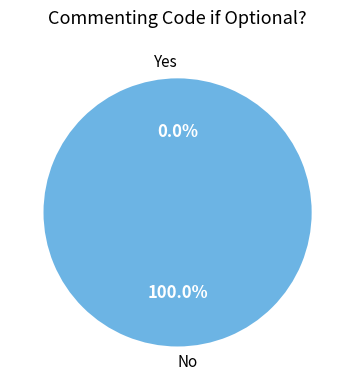

To the nearest percent, what is the average slice percentage?

50%